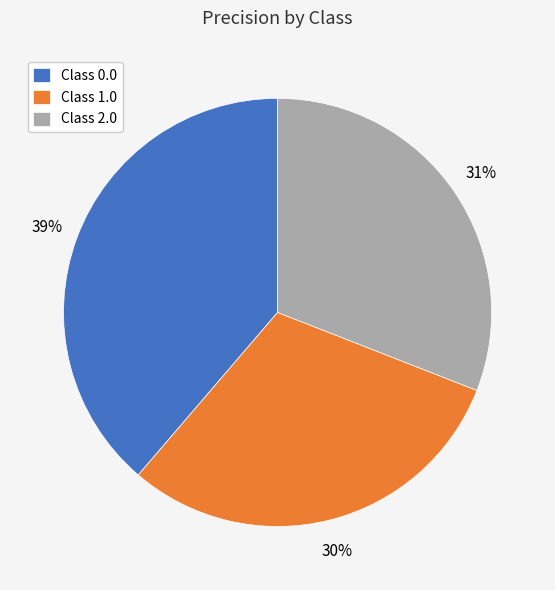

Combined, do Class 2.0 and Class 0.0 account for over 50%?

Yes